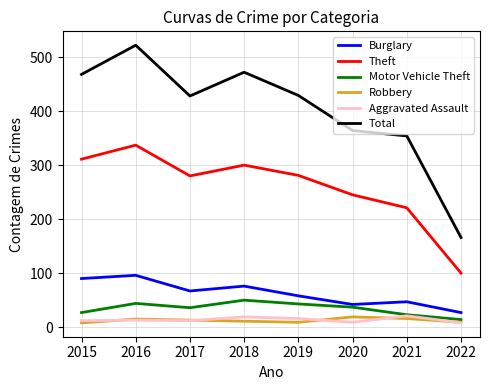

Which series changed the most between 2018 and 2022?

Total